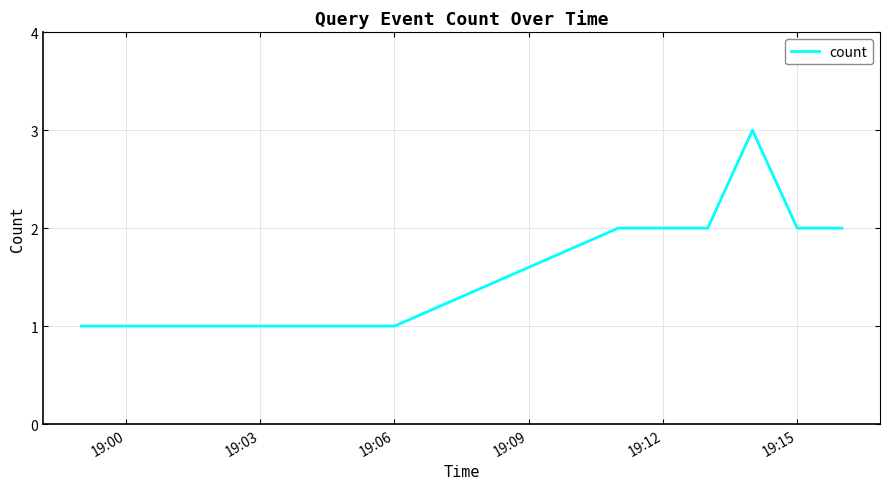

What is the sum of all values?

13